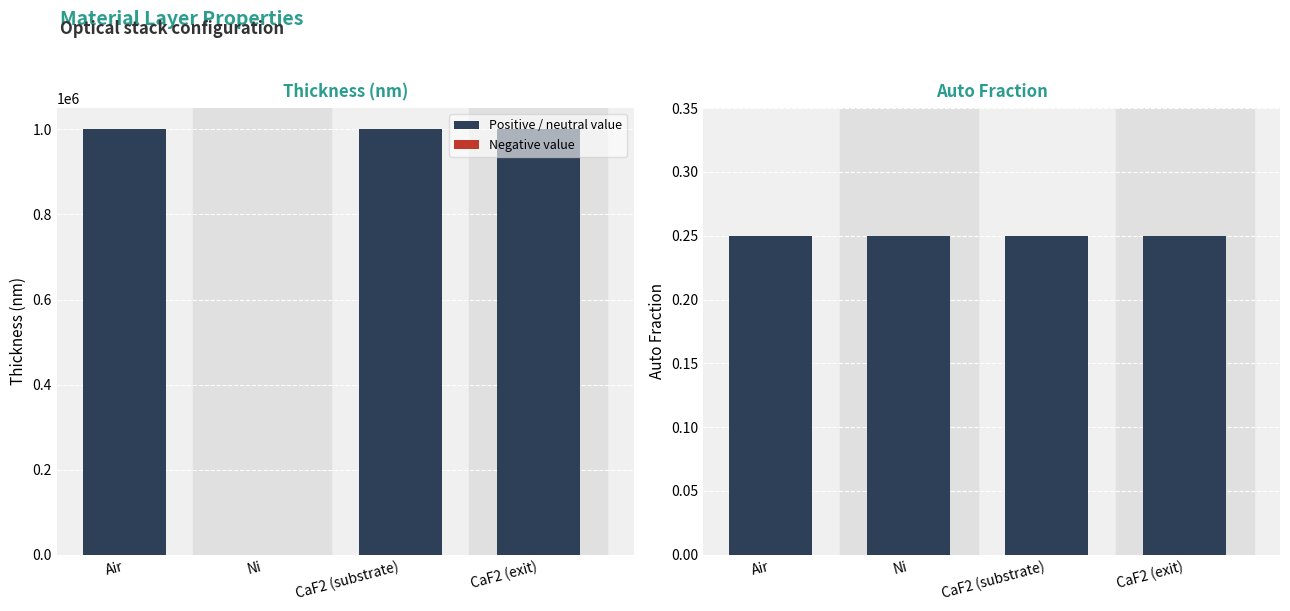

The value of Thickness (nm) at Ni is 68.0. True or false?

True